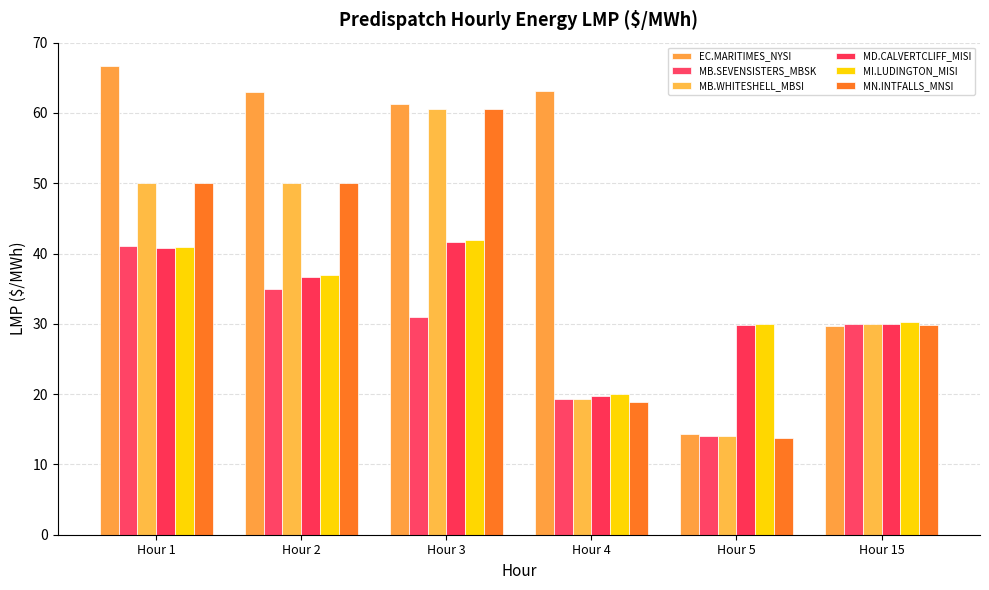

List the labels in order of MN.INTFALLS_MNSI value, smallest first.

Hour 5, Hour 4, Hour 15, Hour 2, Hour 1, Hour 3